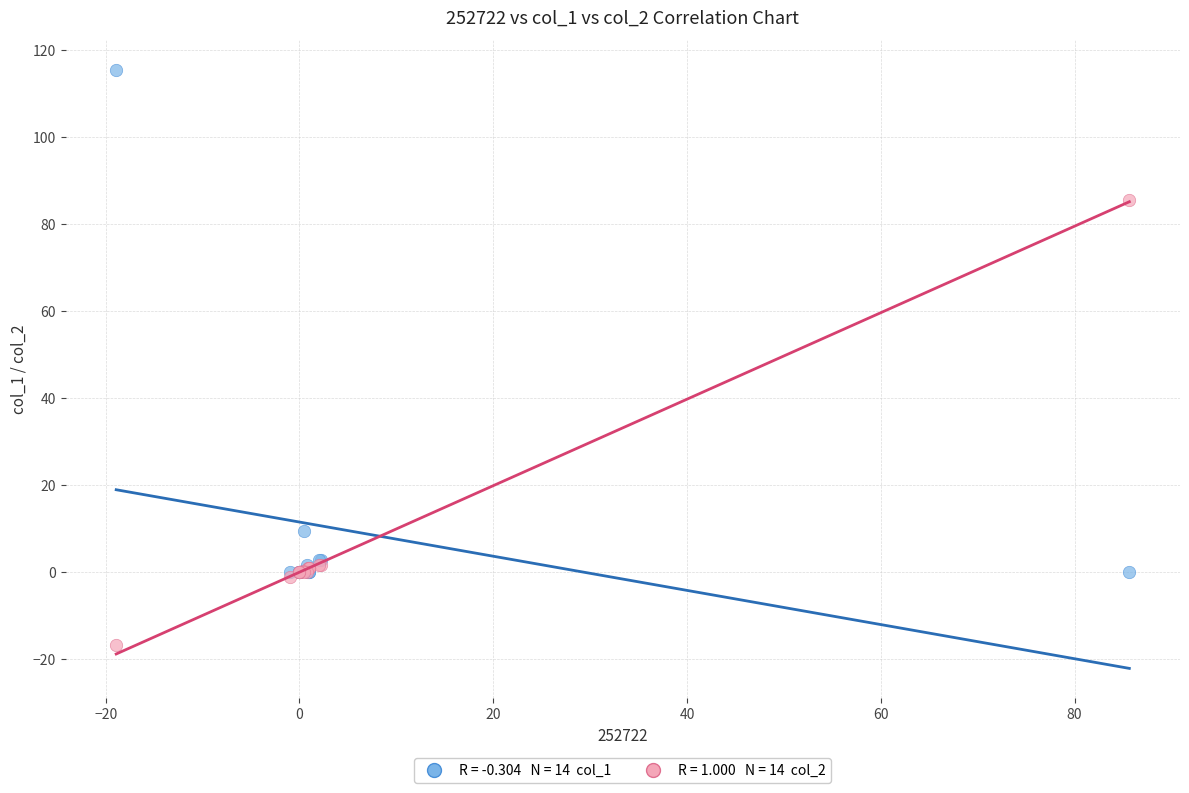

Across all series, what Y value is closest to 49?

85.7